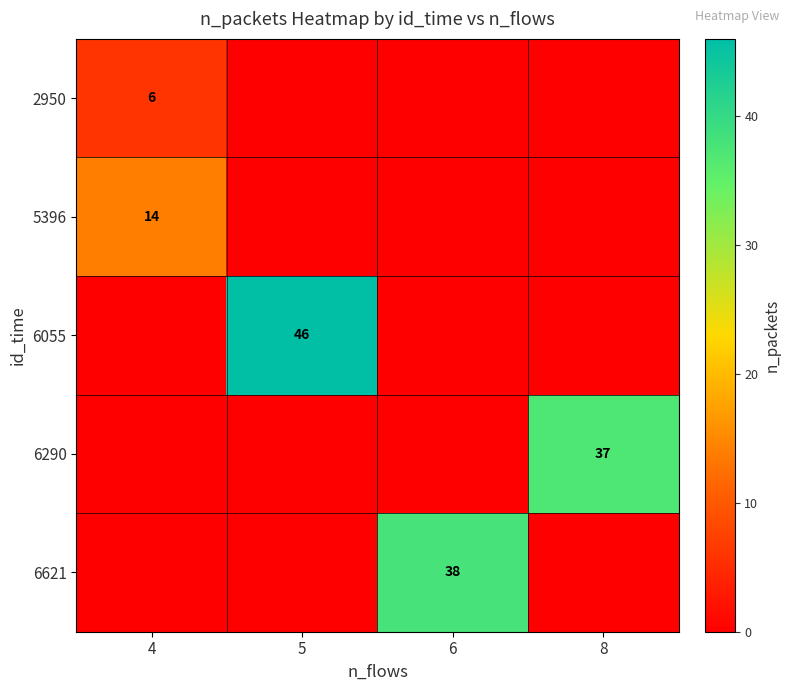

What is the greatest value displayed?

46